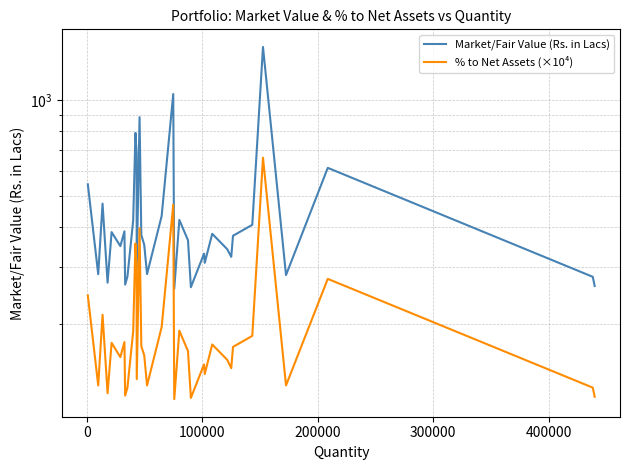

List the series in order of their peak value, lowest first.

% to Net Assets (×10⁴), Market/Fair Value (Rs. in Lacs)